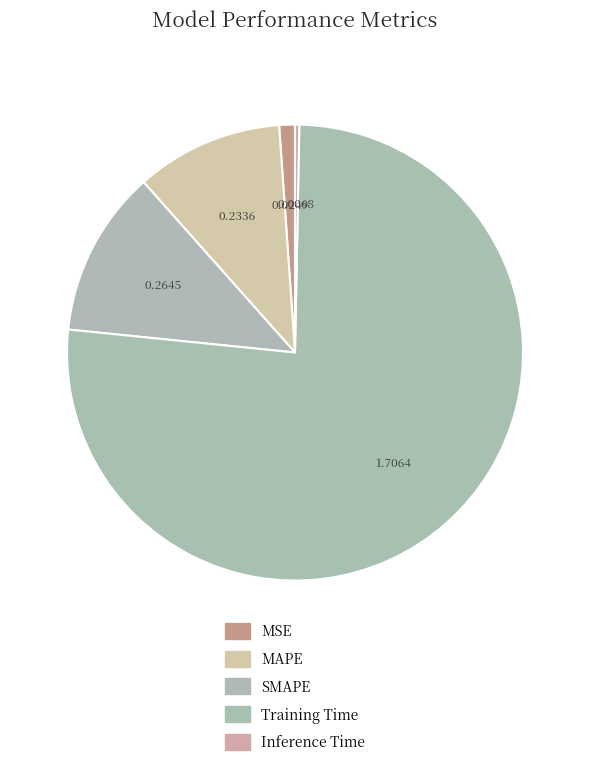

Rank the categories by value from highest to lowest.

Training Time, SMAPE, MAPE, MSE, Inference Time